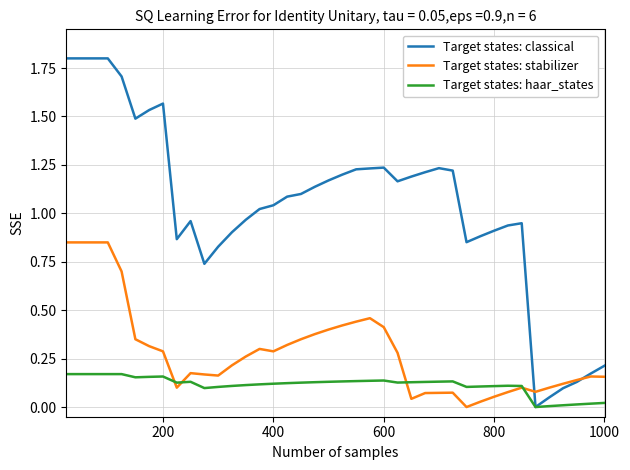

Which series has the largest total across all categories?

Target states: classical